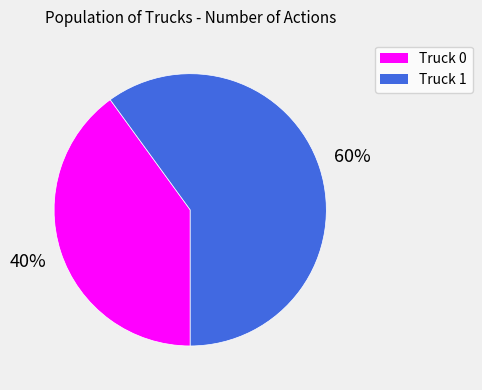

Combined, do Truck 0 and Truck 1 account for over 50%?

Yes